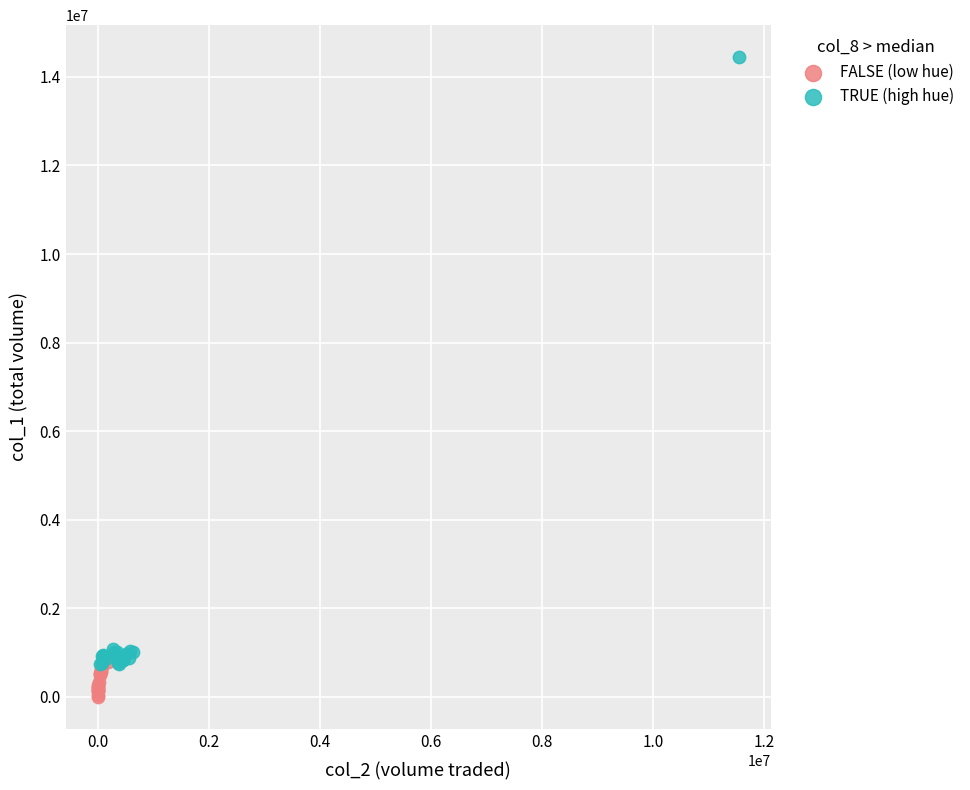

Which series reaches the maximum Y coordinate?

TRUE (high hue)